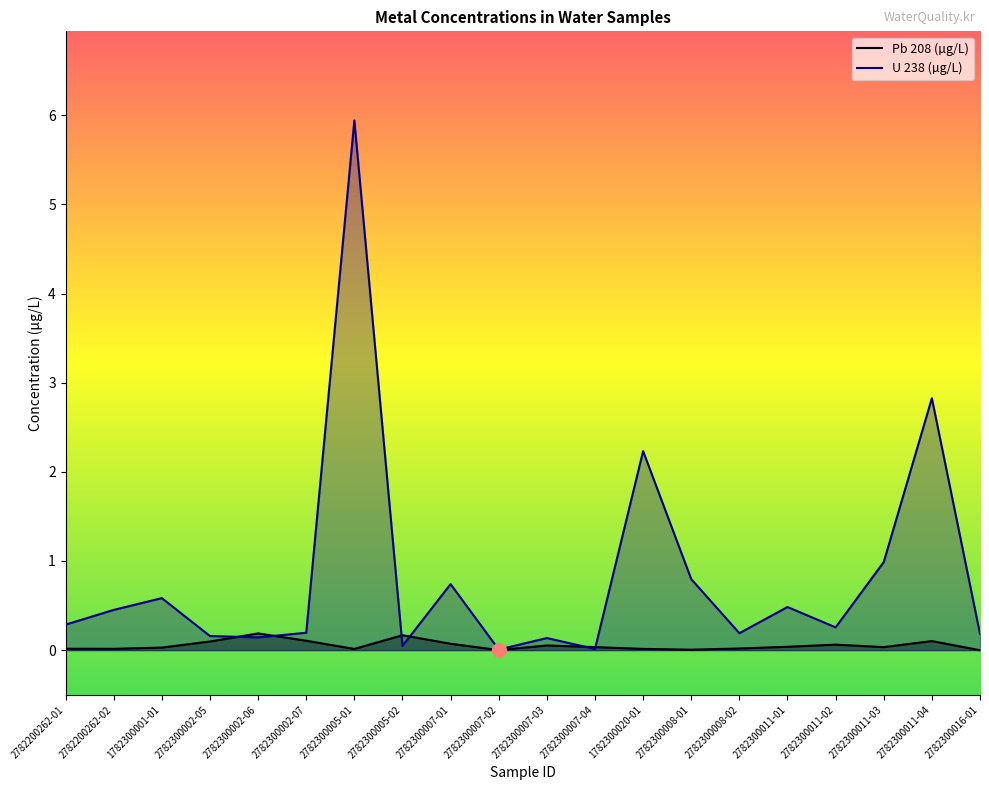

Is it true that Pb 208 equals 0.0 at 1782300020-01?

True